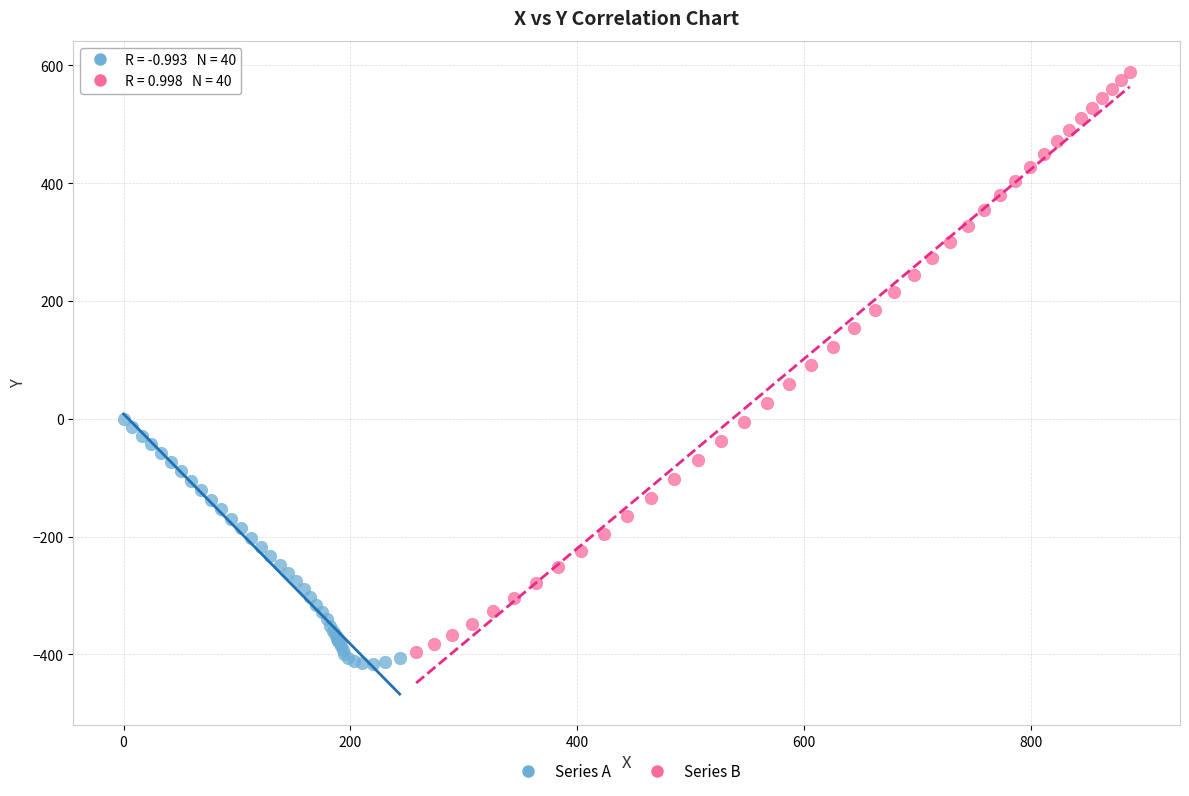

Which series has the widest spread of Y values?

Series B